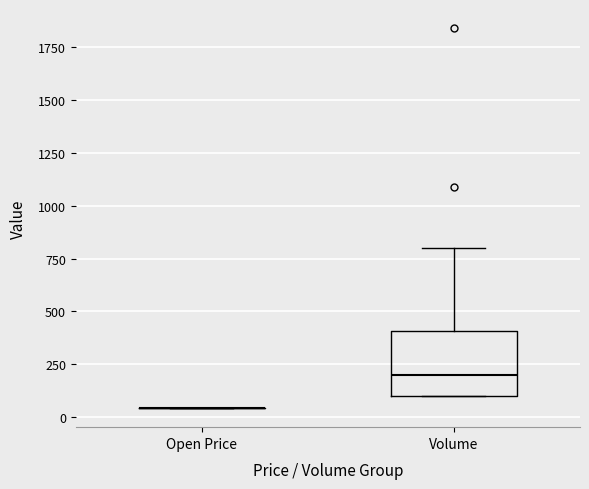

Which box is the tallest, from its lower edge to its upper edge?

Volume